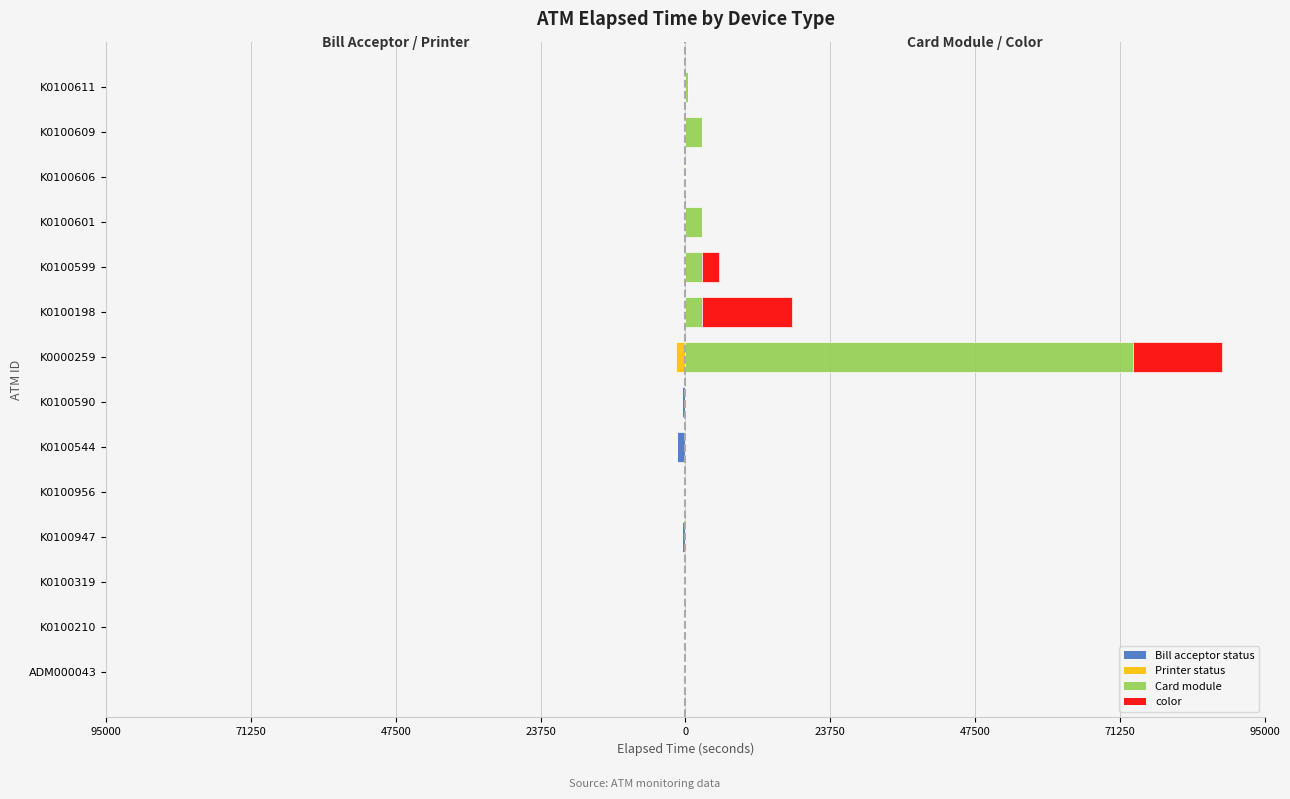

What is the sum of all Bill acceptor status values?

-3243